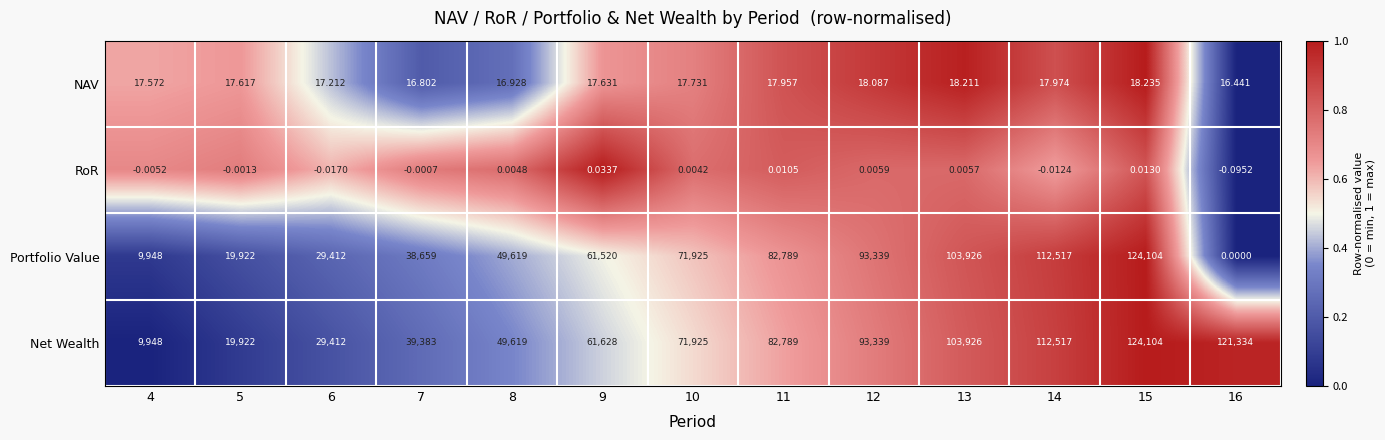

Which series has the largest range (max minus min)?

Portfolio Value